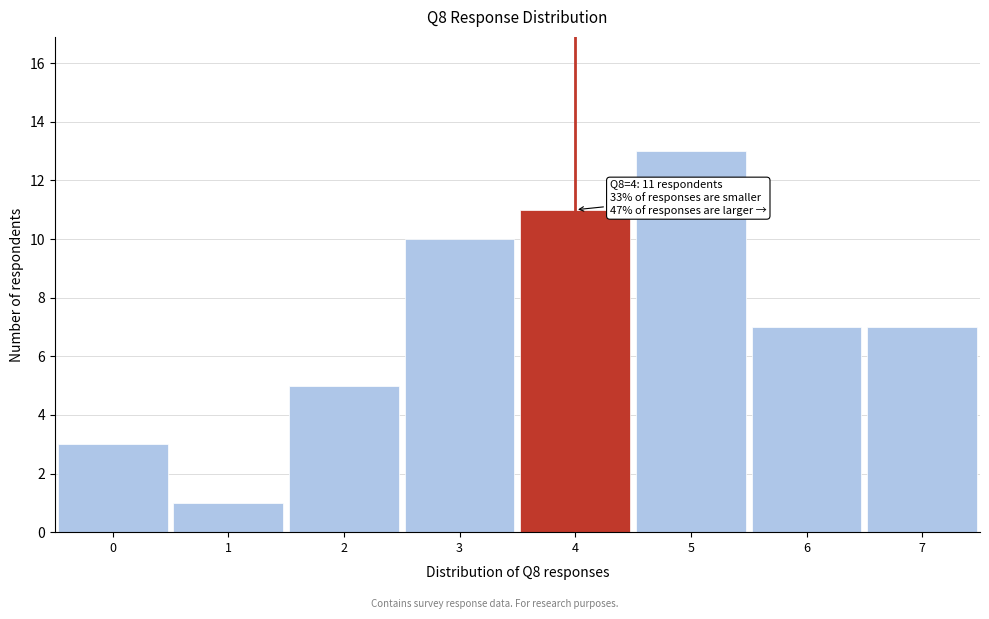

Which range on the x-axis has the tallest bar?

4.5 to 5.5